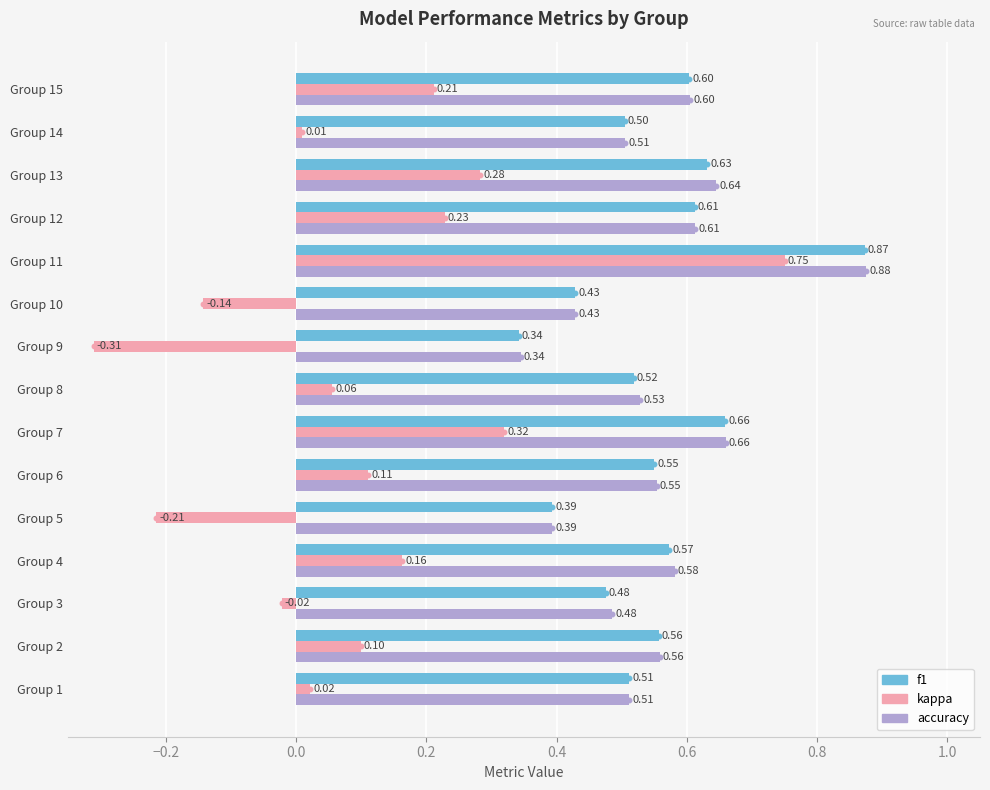

Between Group 3 and Group 11, which series saw the biggest shift?

kappa